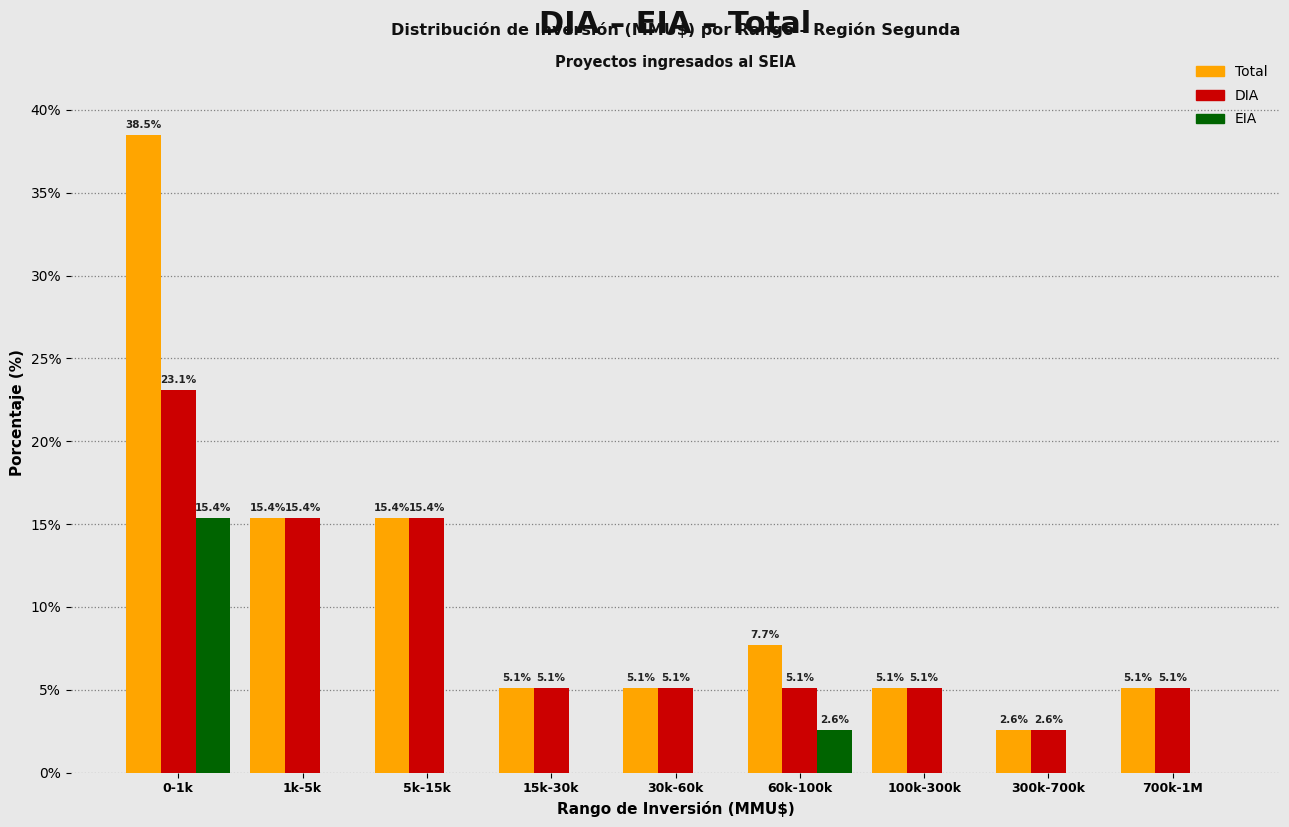

Reading left to right, transcribe all the data shown in this chart.

Total: 0-1k=38.5	1k-5k=15.4	5k-15k=15.4	15k-30k=5.1	30k-60k=5.1	60k-100k=7.7	100k-300k=5.1	300k-700k=2.6	700k-1M=5.1
DIA: 0-1k=23.1	1k-5k=15.4	5k-15k=15.4	15k-30k=5.1	30k-60k=5.1	60k-100k=5.1	100k-300k=5.1	300k-700k=2.6	700k-1M=5.1
EIA: 0-1k=15.4	1k-5k=0.0	5k-15k=0.0	15k-30k=0.0	30k-60k=0.0	60k-100k=2.6	100k-300k=0.0	300k-700k=0.0	700k-1M=0.0